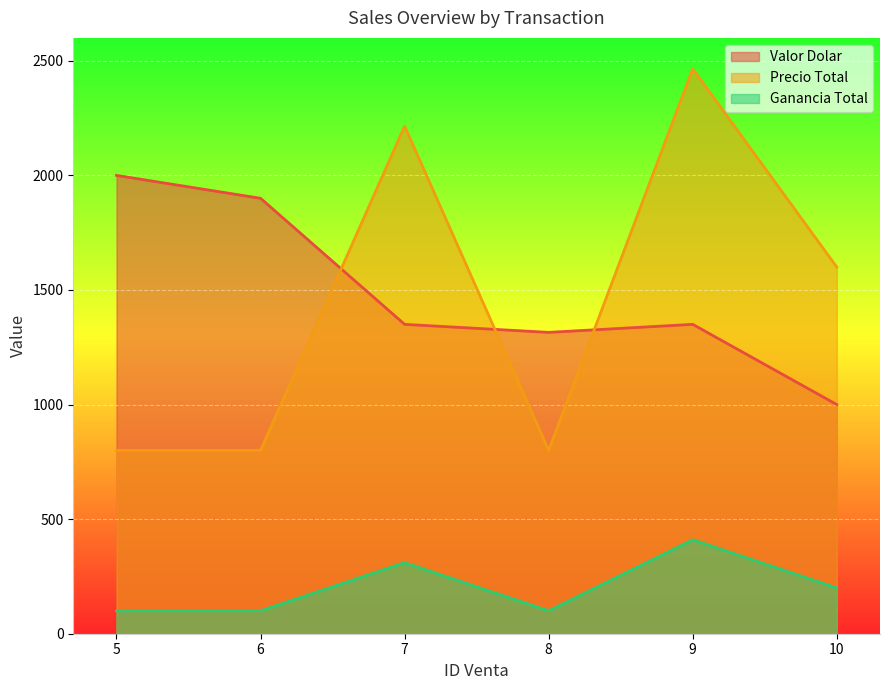

What is the average value of the Valor Dolar series?

1486